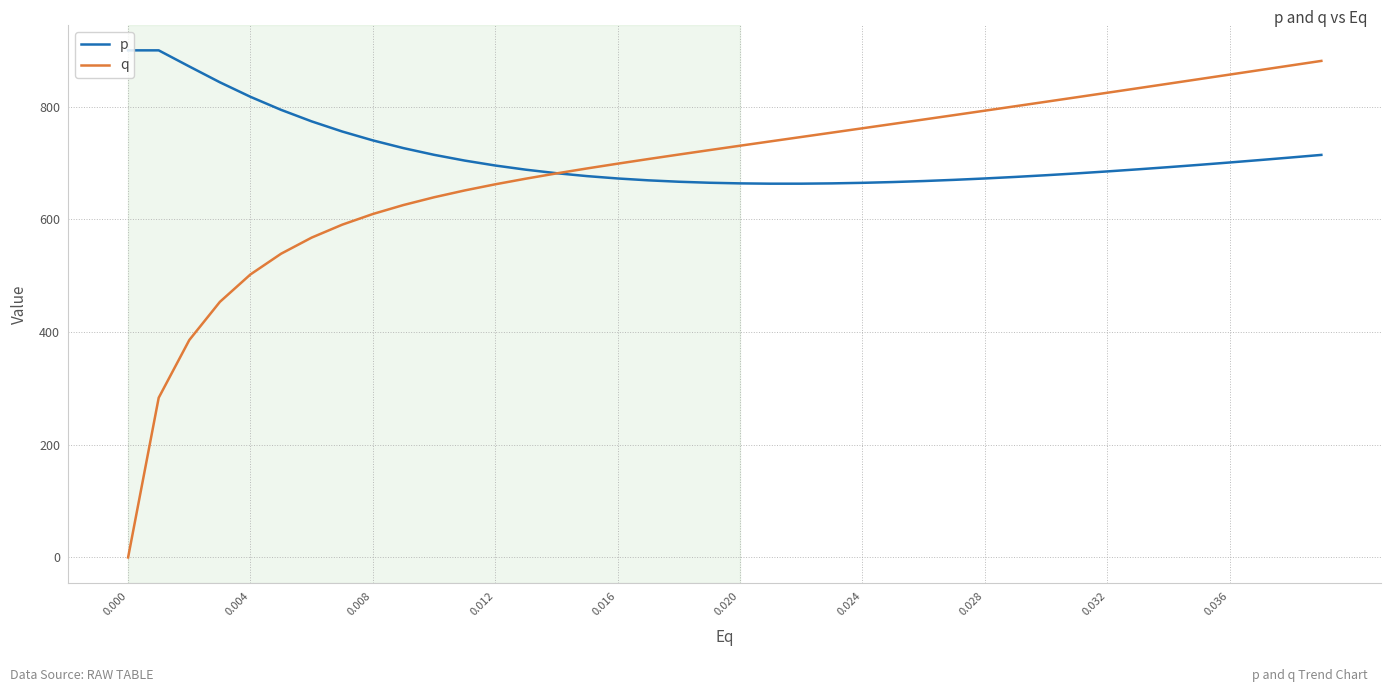

What is the highest value of the q series?

881.3